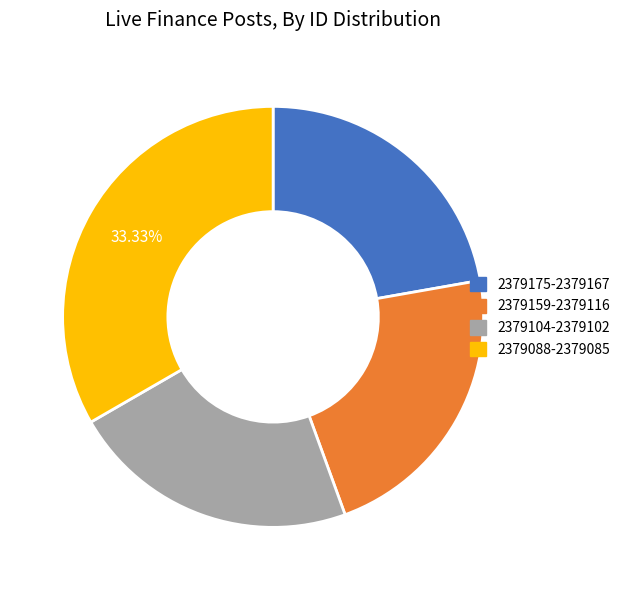

Do 2379175-2379167 and 2379159-2379116 together represent more than half of the pie?

No